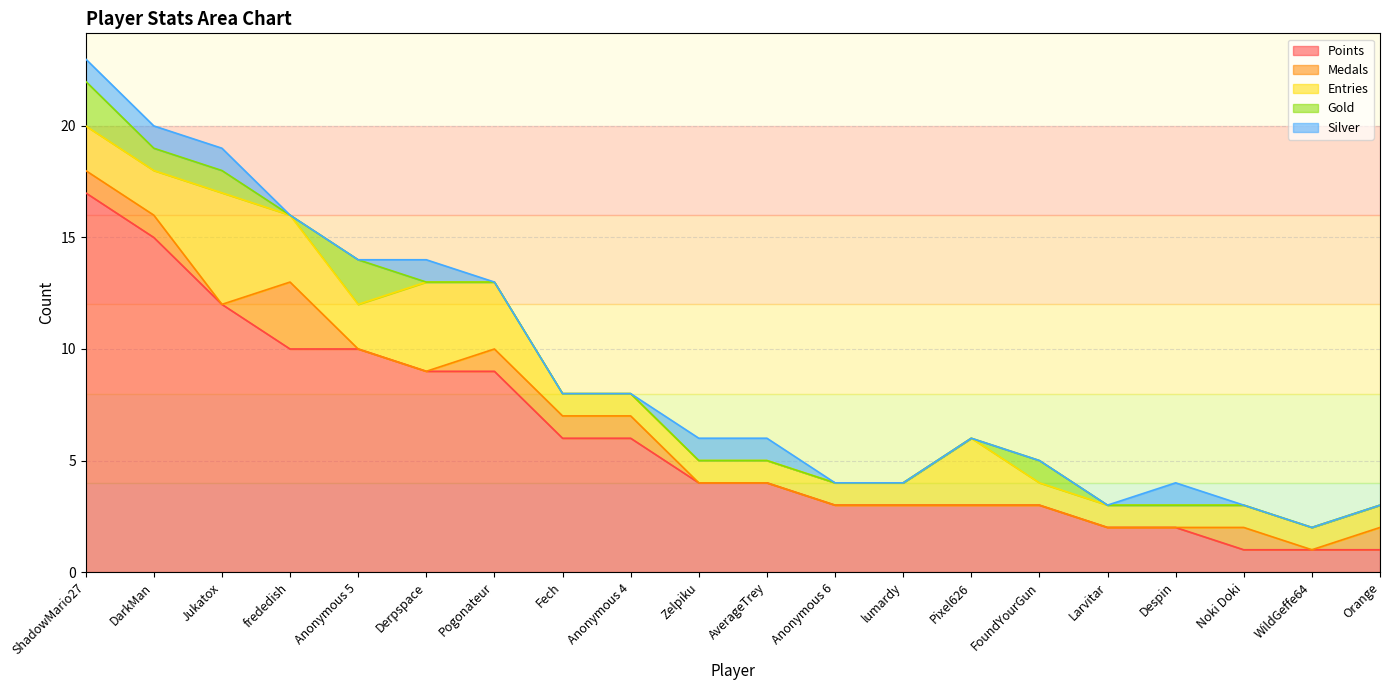

The Entries series shows 3 at Pogonateur. True or false?

True